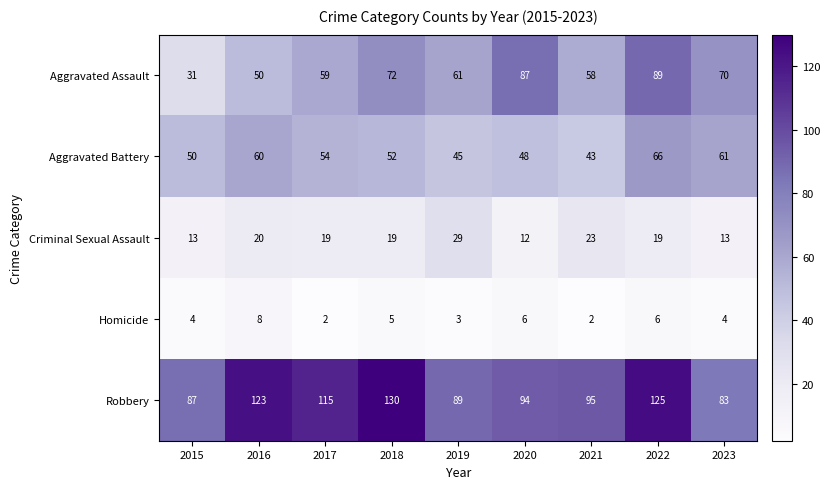

List the series in order of their peak value, highest first.

Robbery, Aggravated Assault, Aggravated Battery, Criminal Sexual Assault, Homicide